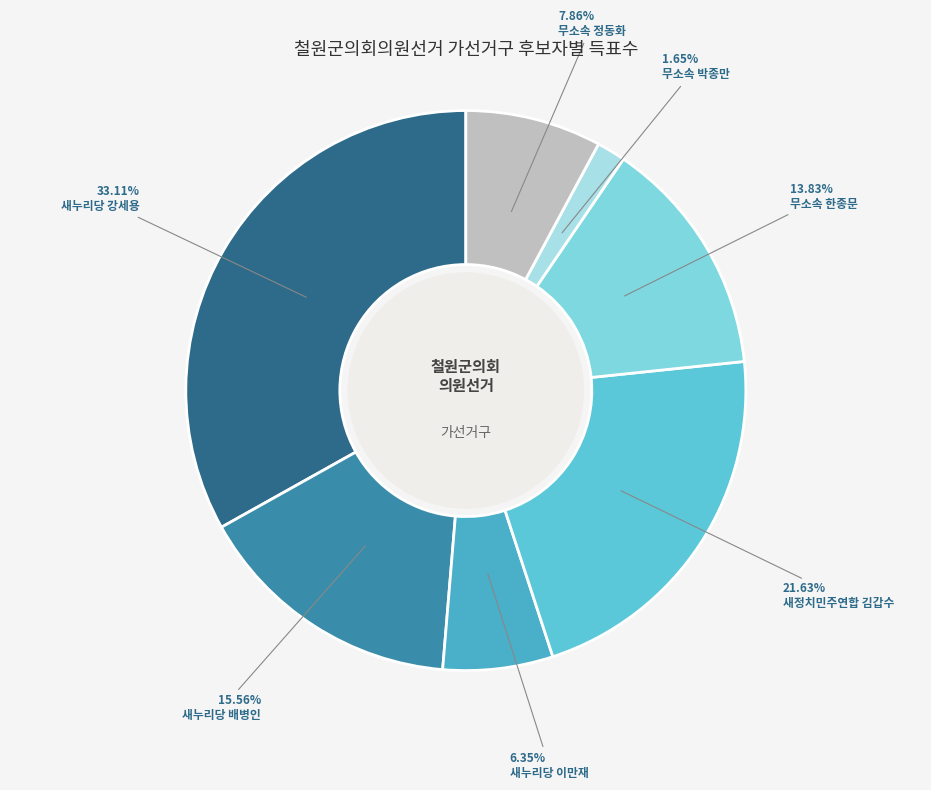

What is the smallest slice in the pie chart?

무소속 박종만